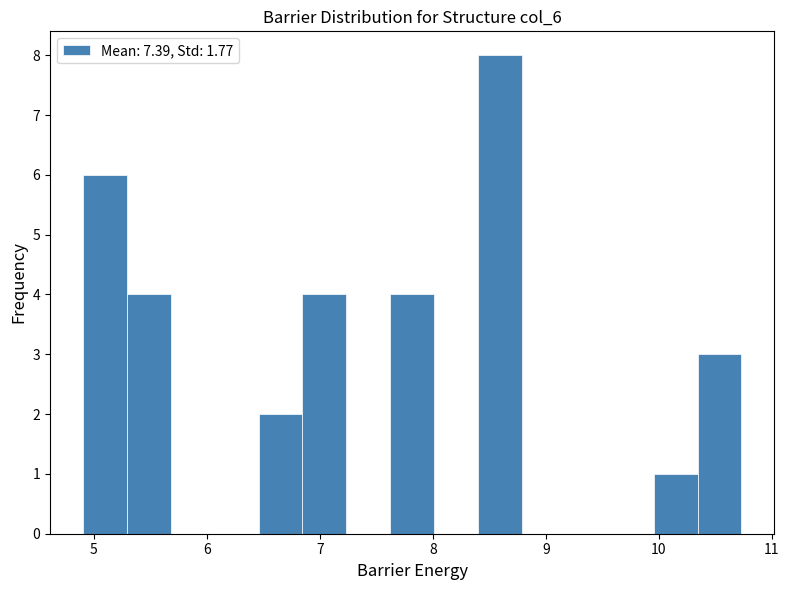

Read against the x-axis, roughly where is the centre of the tallest bar?

8.6